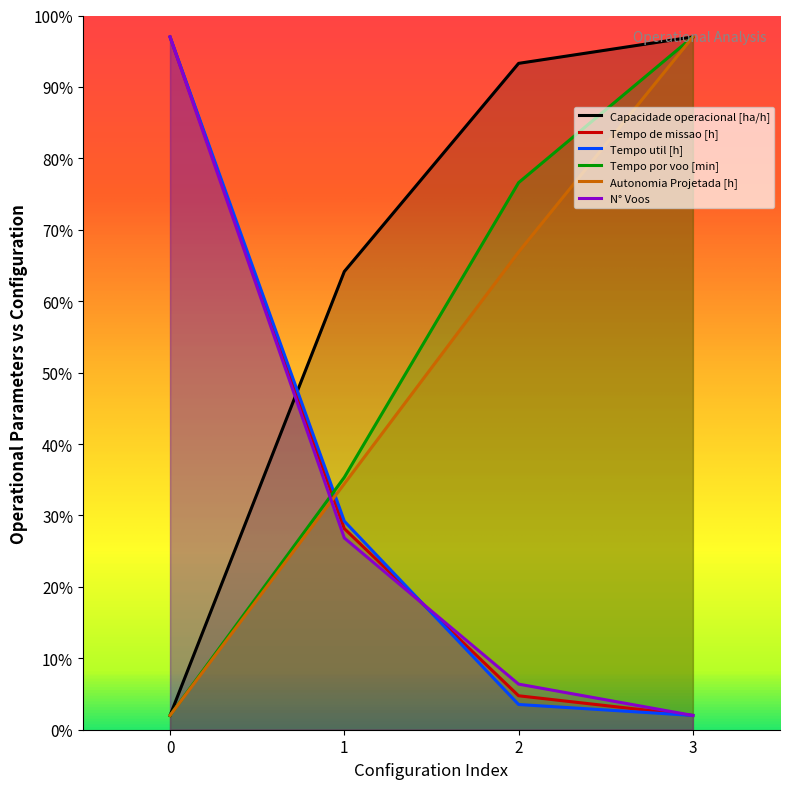

At which label does Tempo util [h] reach its minimum?

3